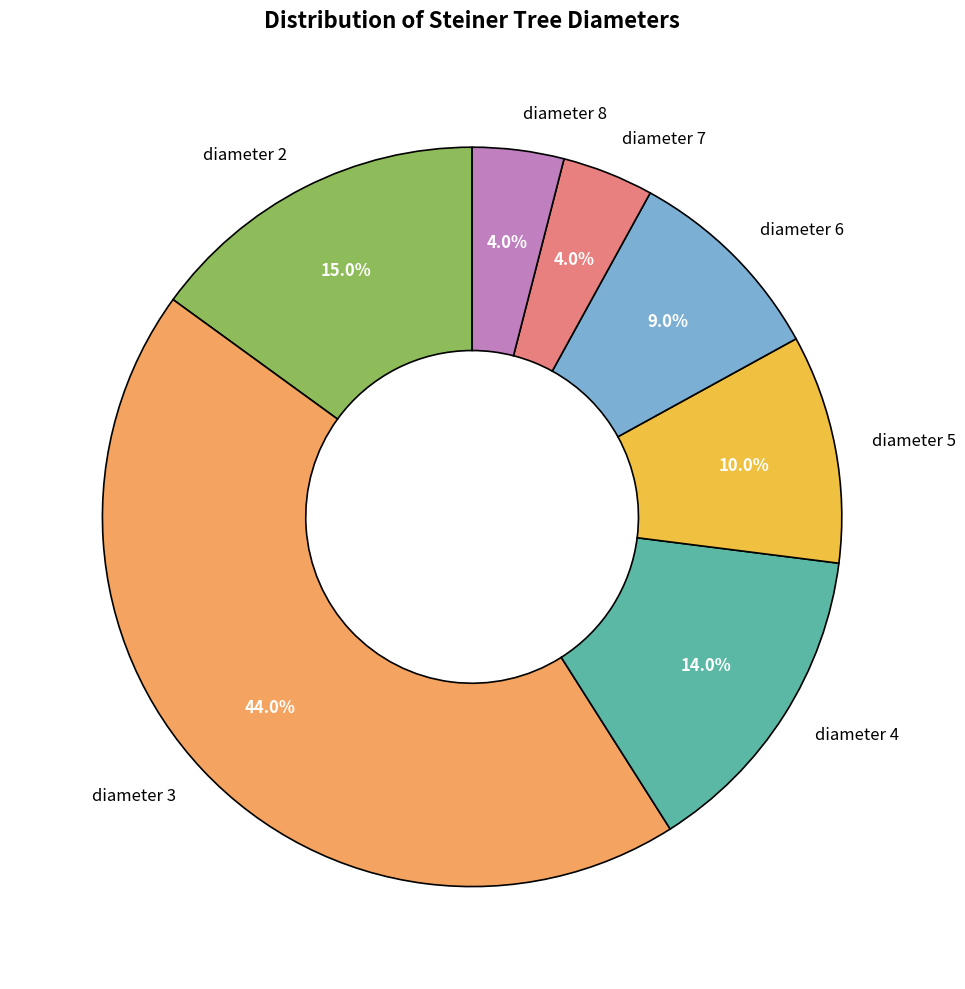

What percentage do diameter 6 and diameter 5 together represent?

19.0%